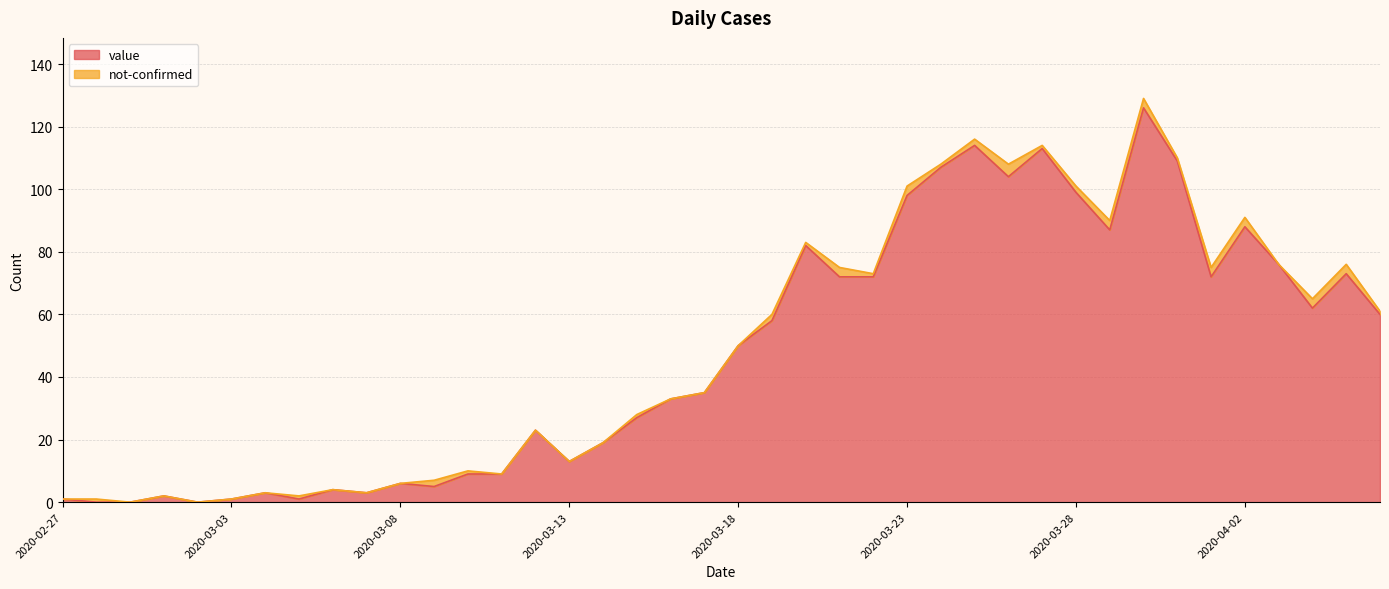

How many data points are above 50?

19